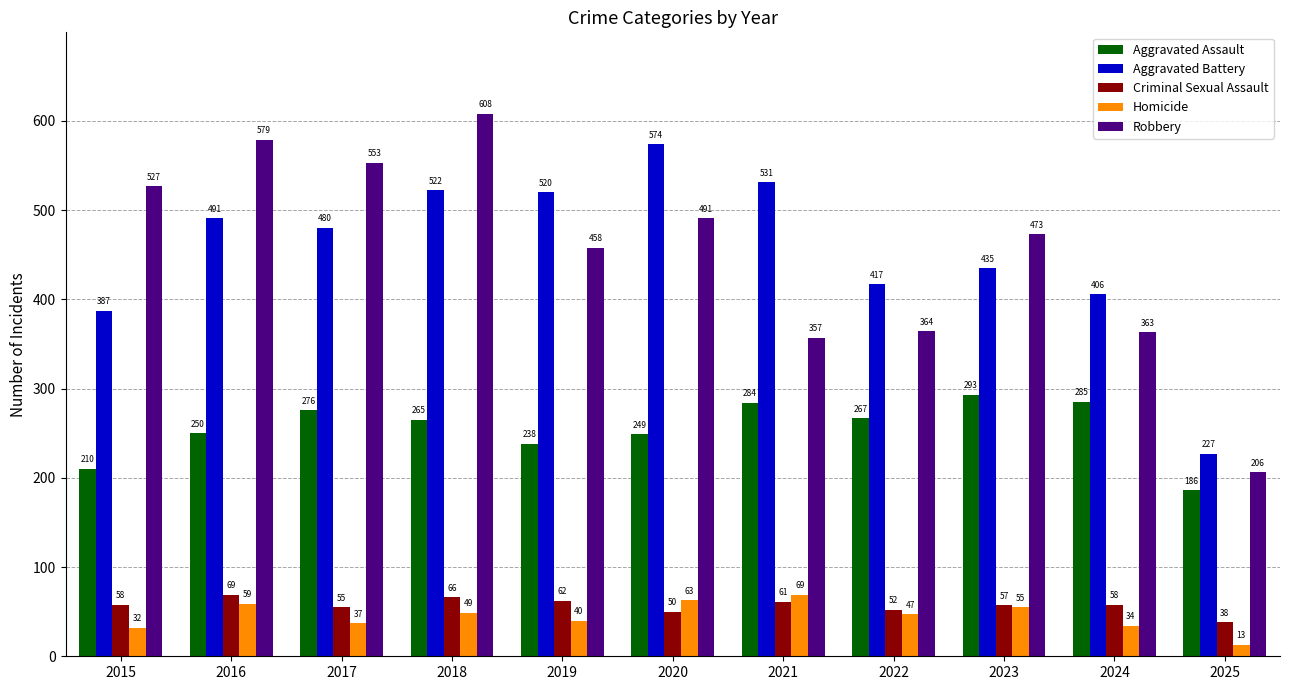

Which category has the highest value across all series?

2018